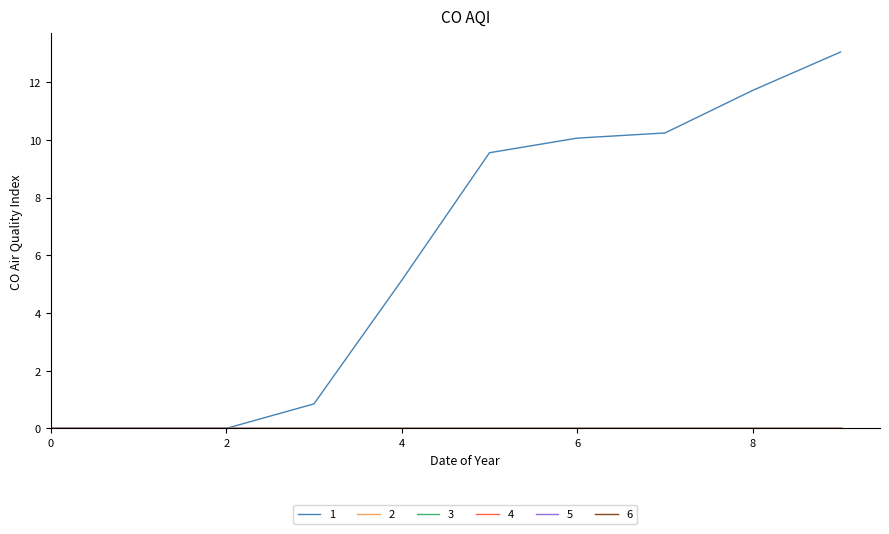

Is this an area chart (filled region under the line)?

No